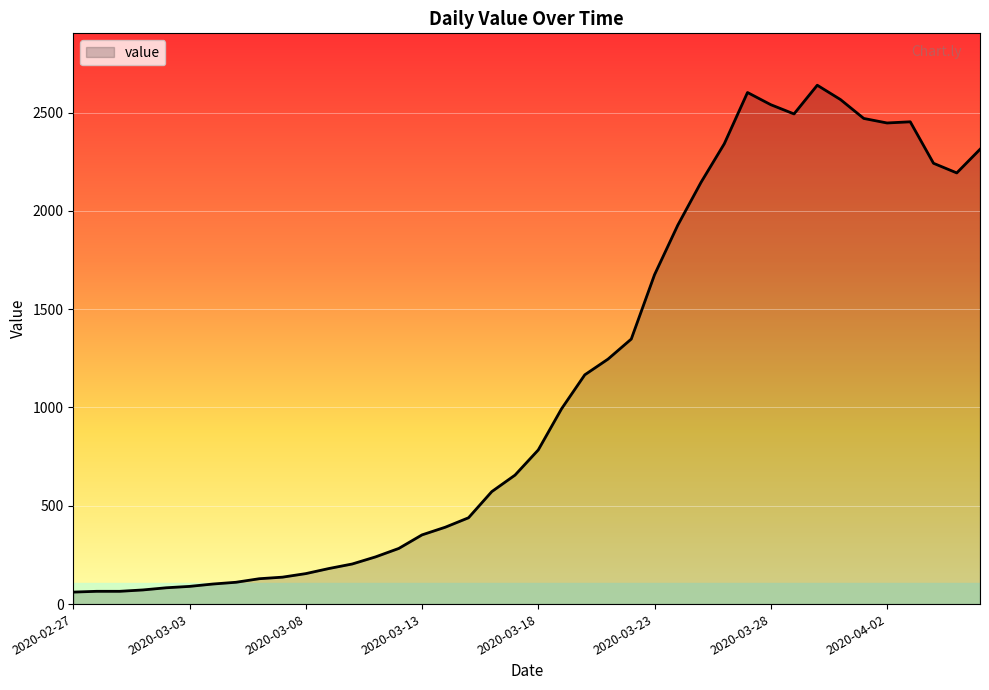

What is the maximum value shown in the chart?

2639